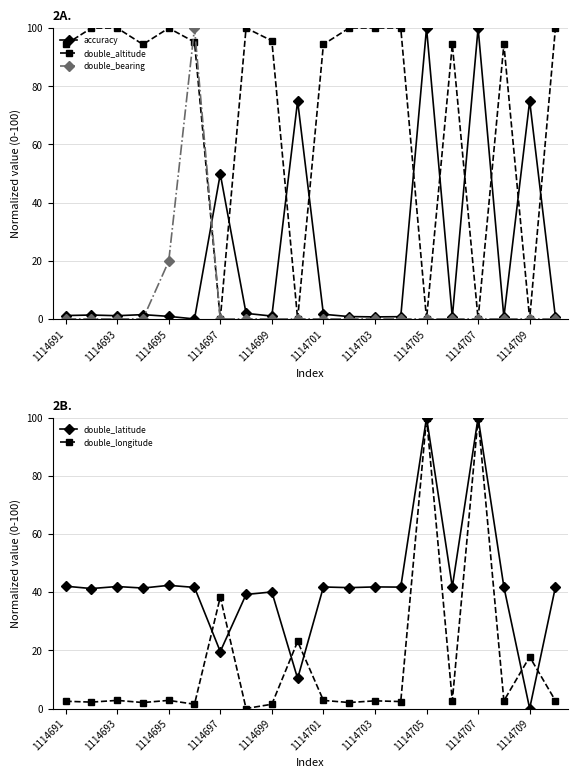

What is the maximum value for double_latitude?

100.0